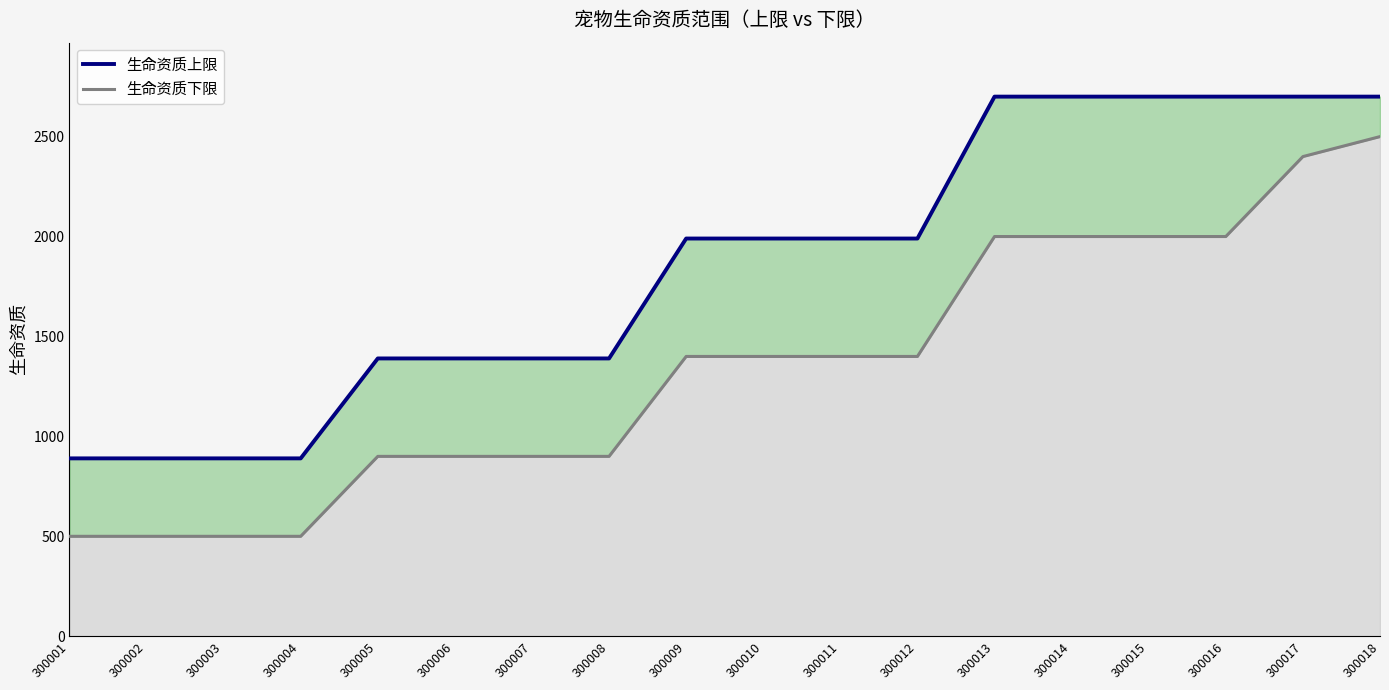

What is the difference between the highest and lowest values at 300014?

700